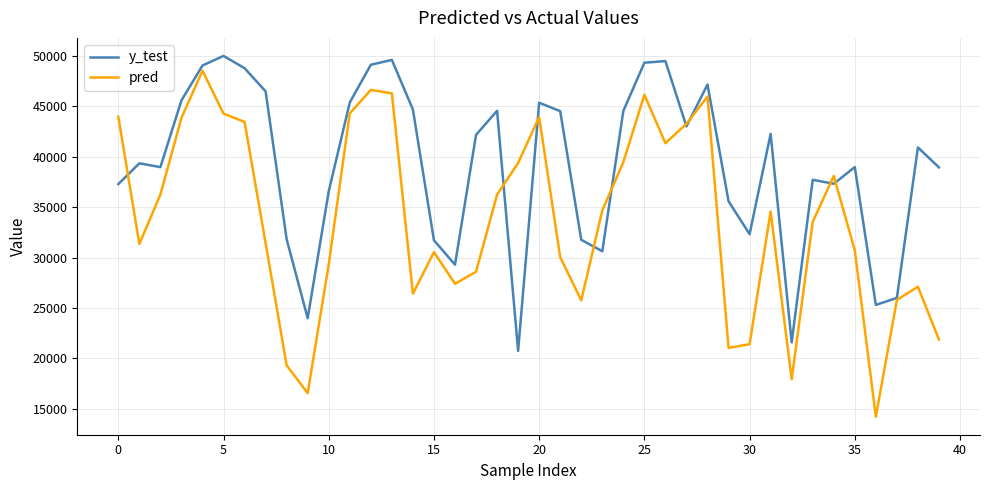

How many lines are shown in the chart?

2